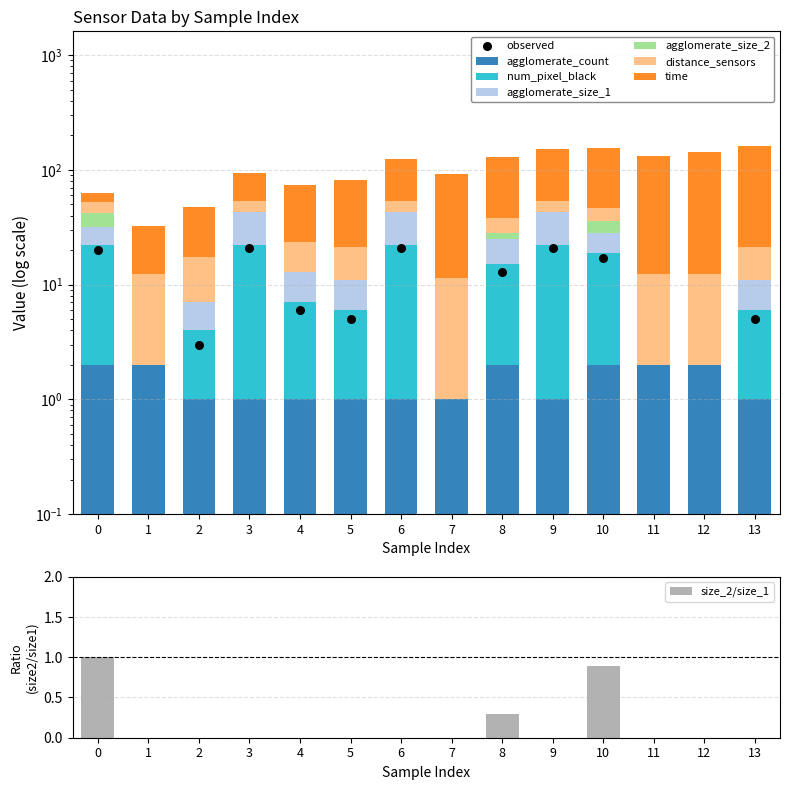

What is the total value across all series at 8?

128.4